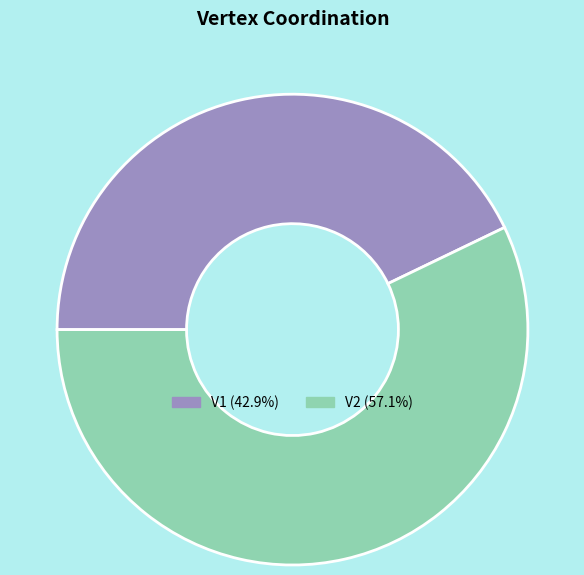

What is the largest slice in the pie chart?

V2